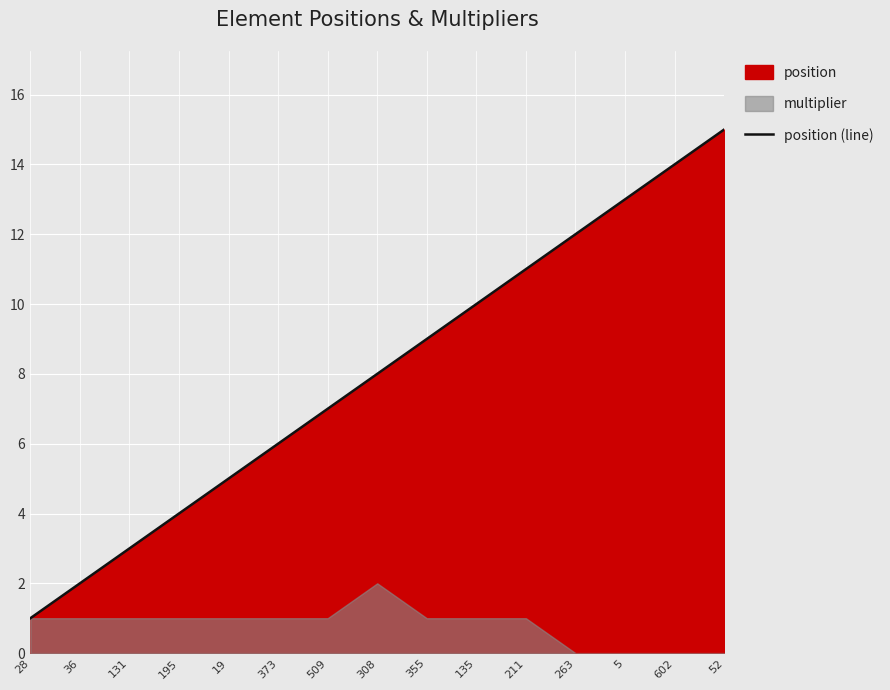

How many lines are shown in the chart?

1